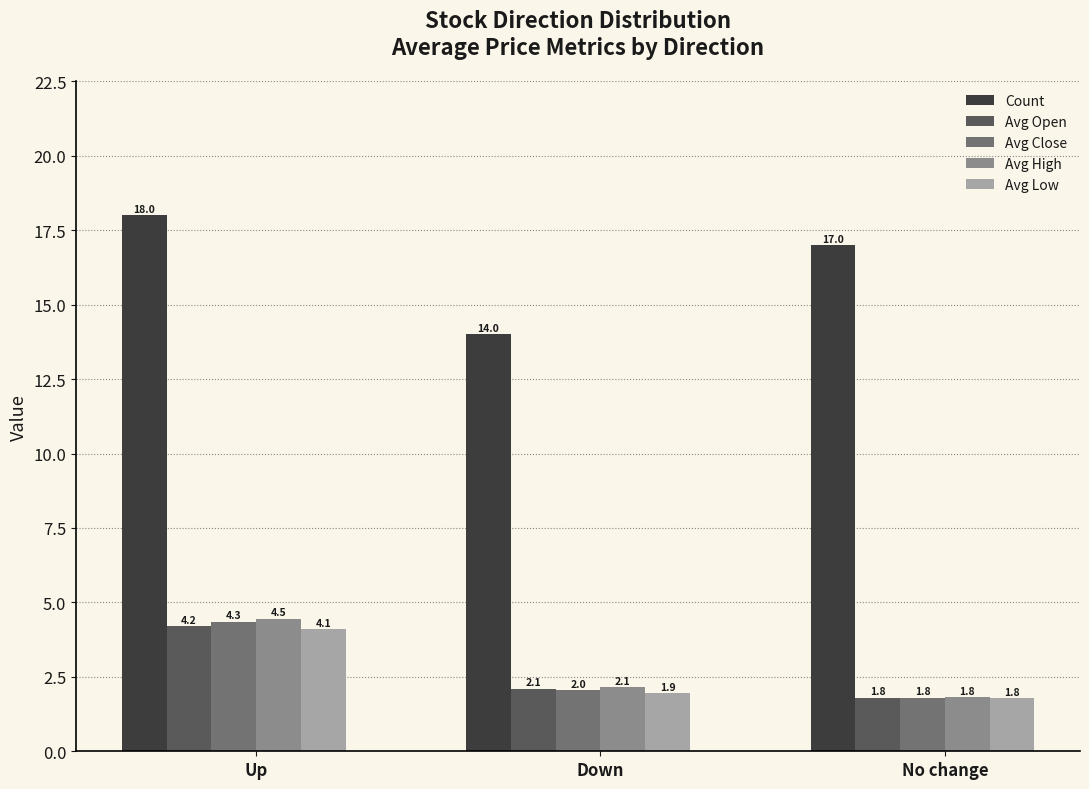

What is the sum of the Avg Open values at No change and Down?

3.9